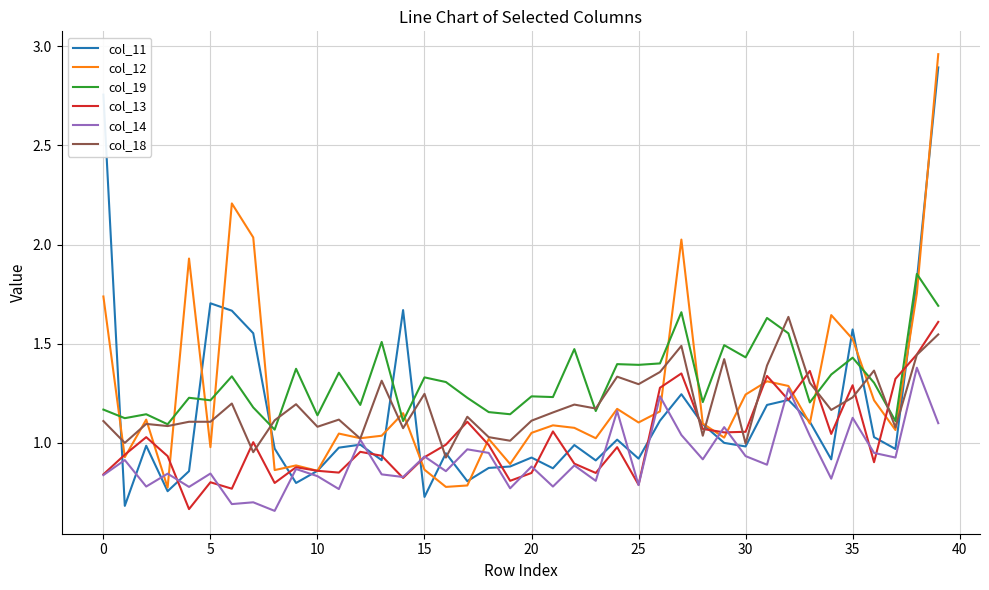

What are all the series names shown in the legend?

col_11, col_12, col_19, col_13, col_14, col_18